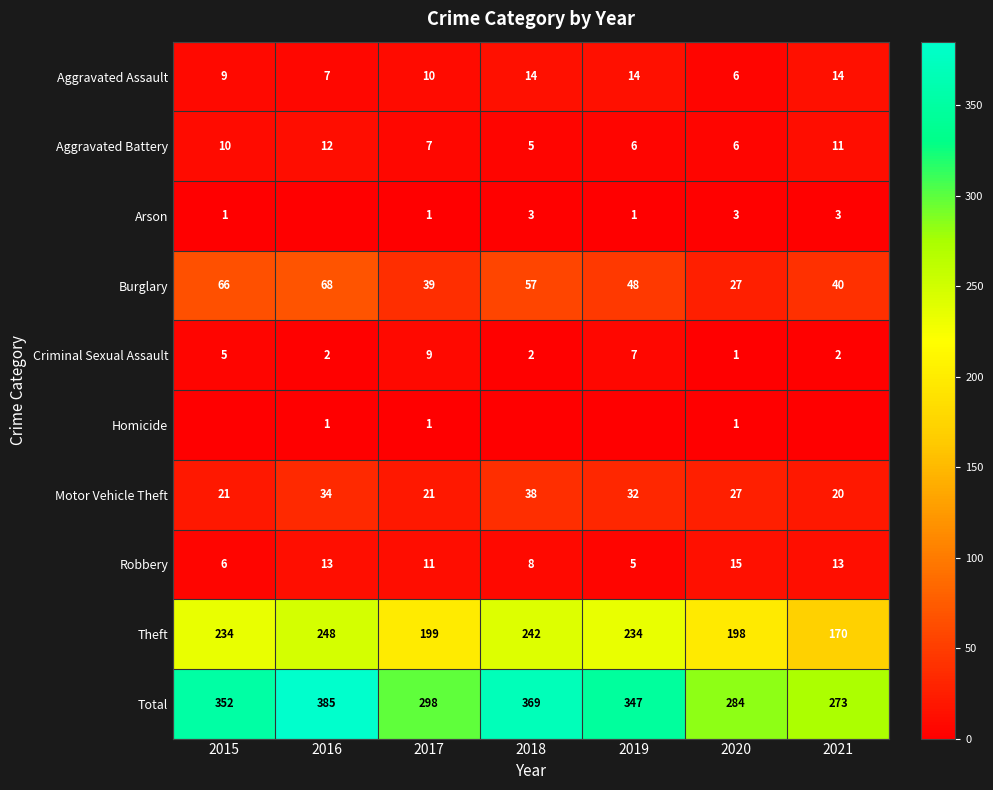

What is the difference between the maximum and minimum values in the Aggravated Assault series?

8